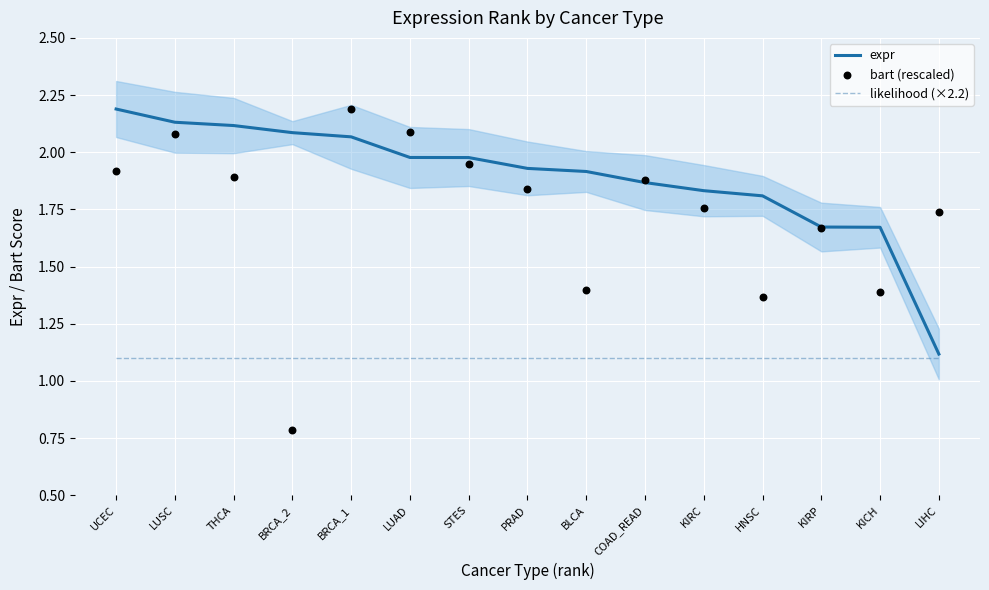

At how many categories does at least one series exceed 1?

15